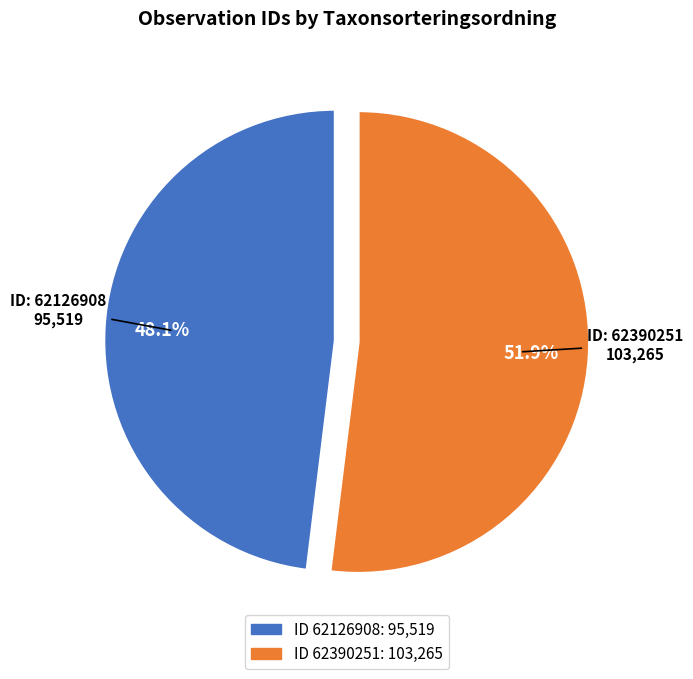

Is there any slice that represents more than half of the pie?

Yes